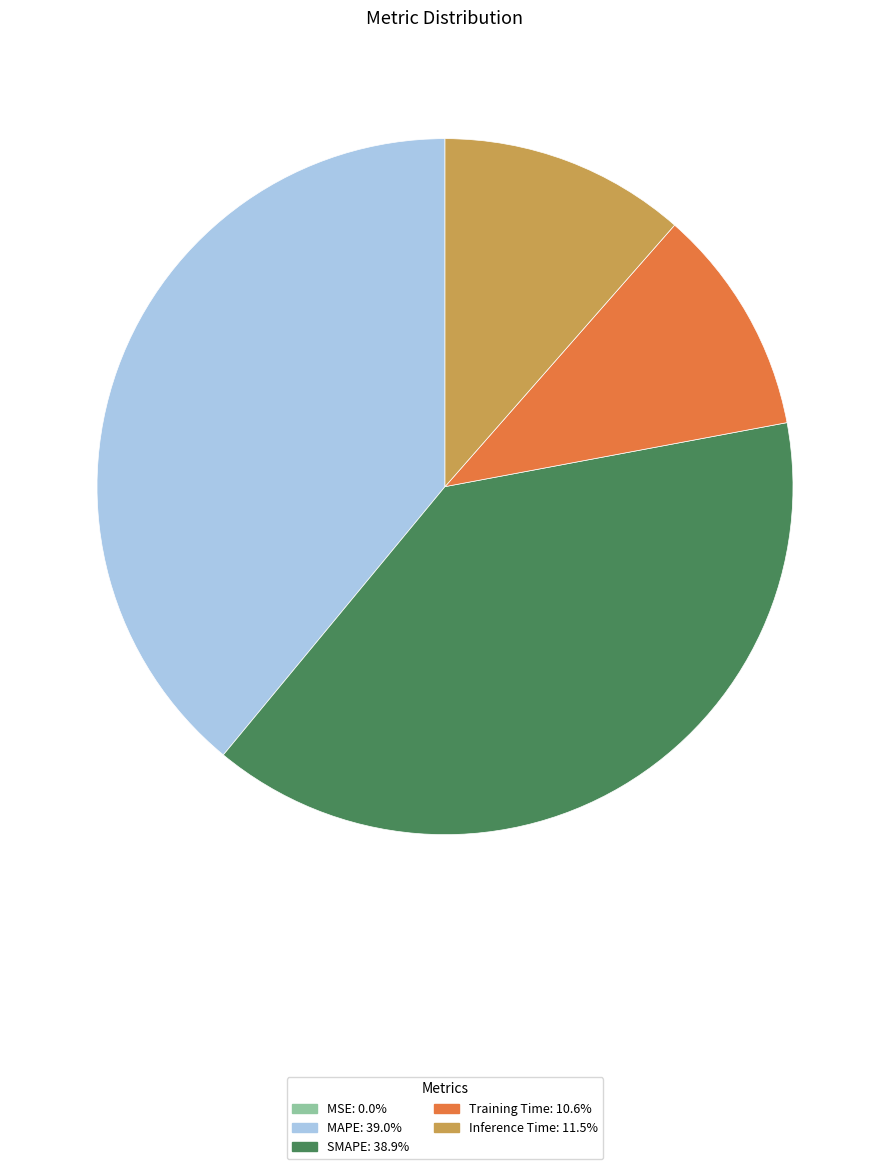

Do Inference Time and SMAPE together represent more than half of the pie?

Yes